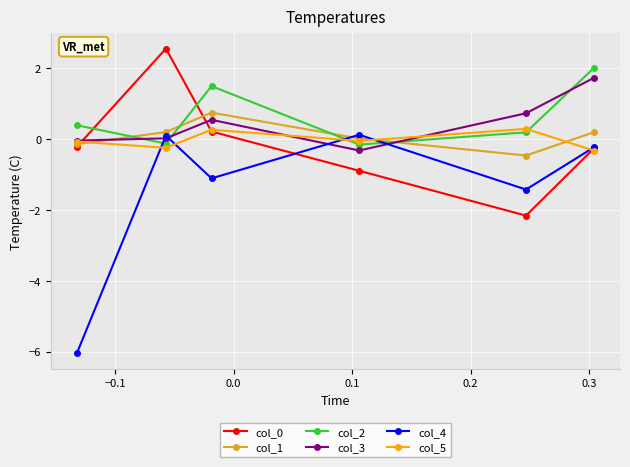

What is the highest value of the col_5 series?

0.3